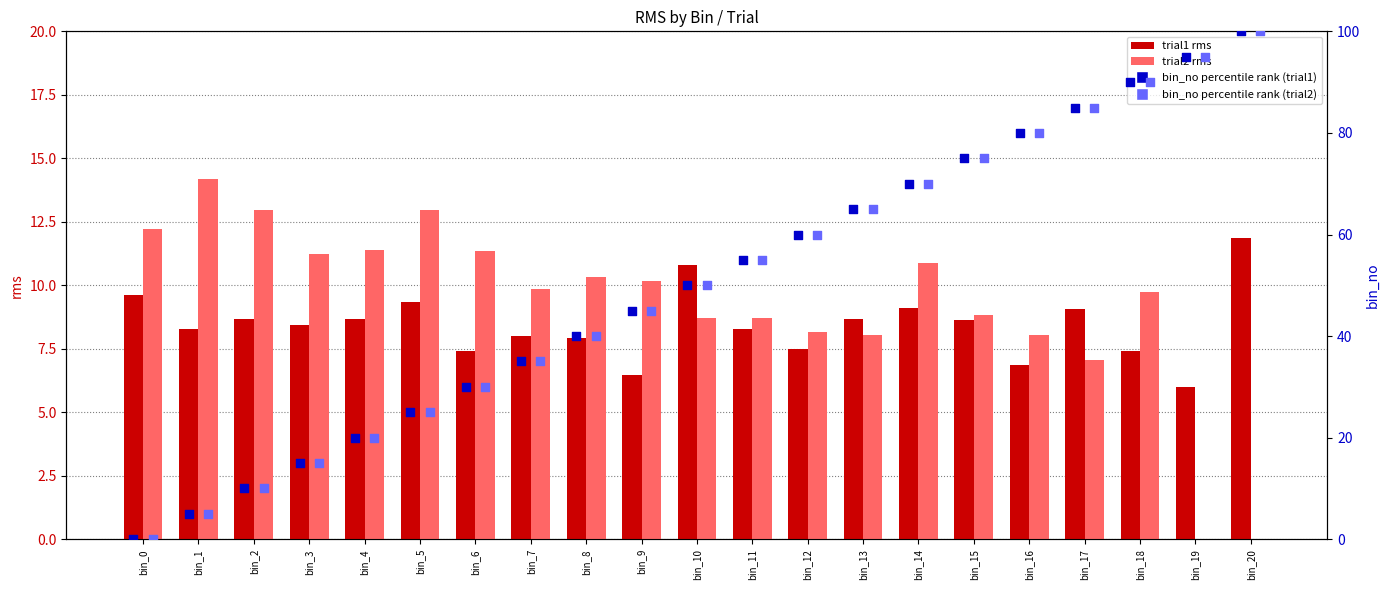

Which series has the largest Y range (max minus min)?

bin_no percentile rank